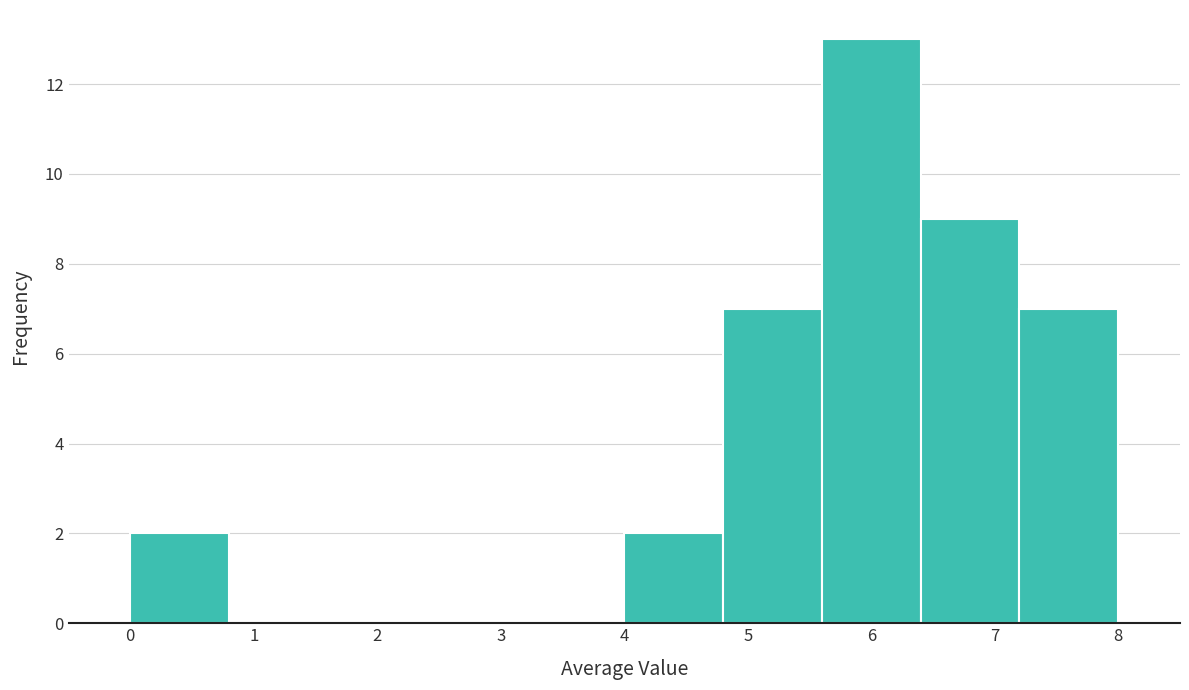

Reading left to right, transcribe this chart: for each bar, give the range it covers on the x-axis and its height. The values are not printed on the chart, so give them approximately, as read against the axis.

0.0 to 0.8: 2
0.8 to 1.6: 0
1.6 to 2.4: 0
2.4 to 3.2: 0
3.2 to 4.0: 0
4.0 to 4.8: 2
4.8 to 5.6: 7
5.6 to 6.4: 13
6.4 to 7.2: 9
7.2 to 8.0: 7